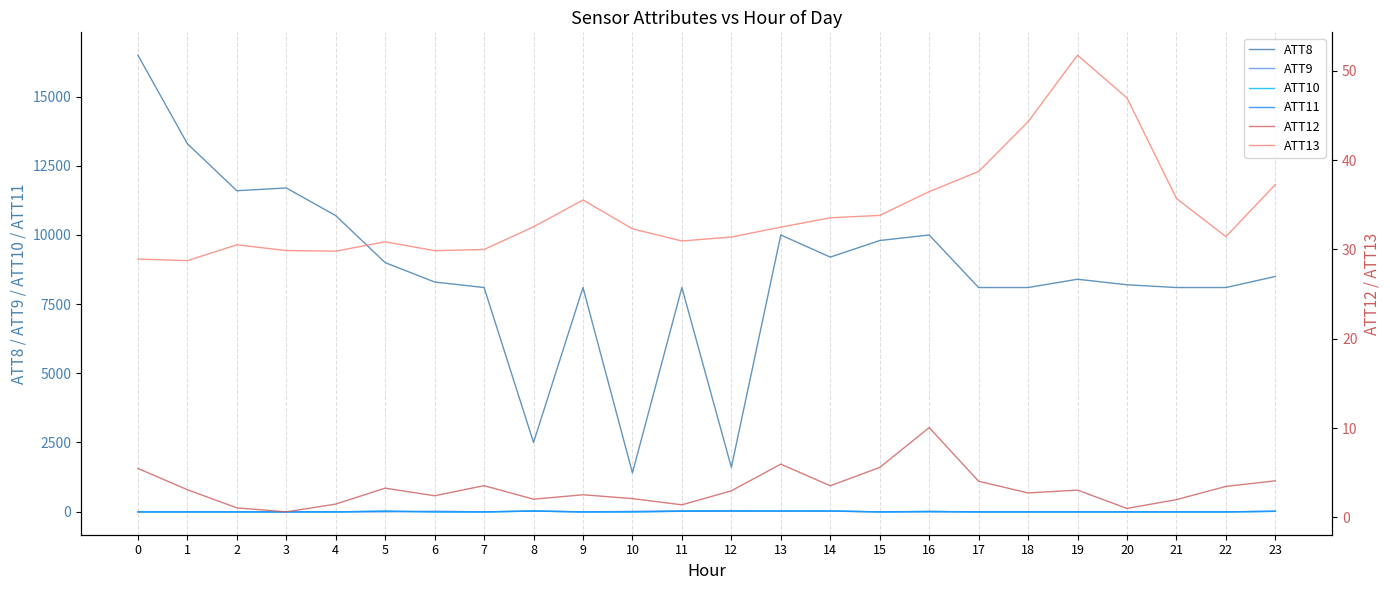

The ATT10 series shows 3.6 at 16. True or false?

False